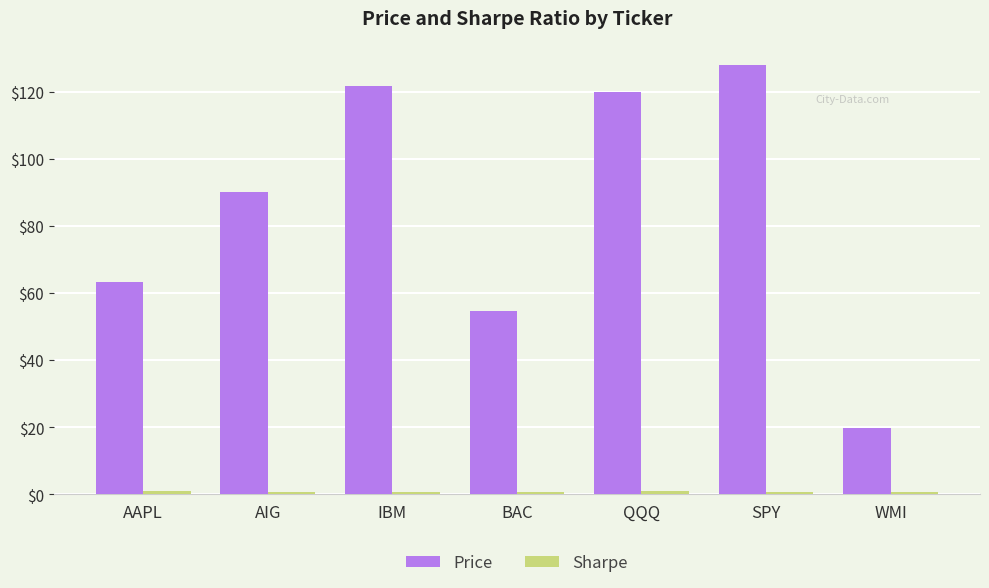

What is the total value across all series at QQQ?

120.8